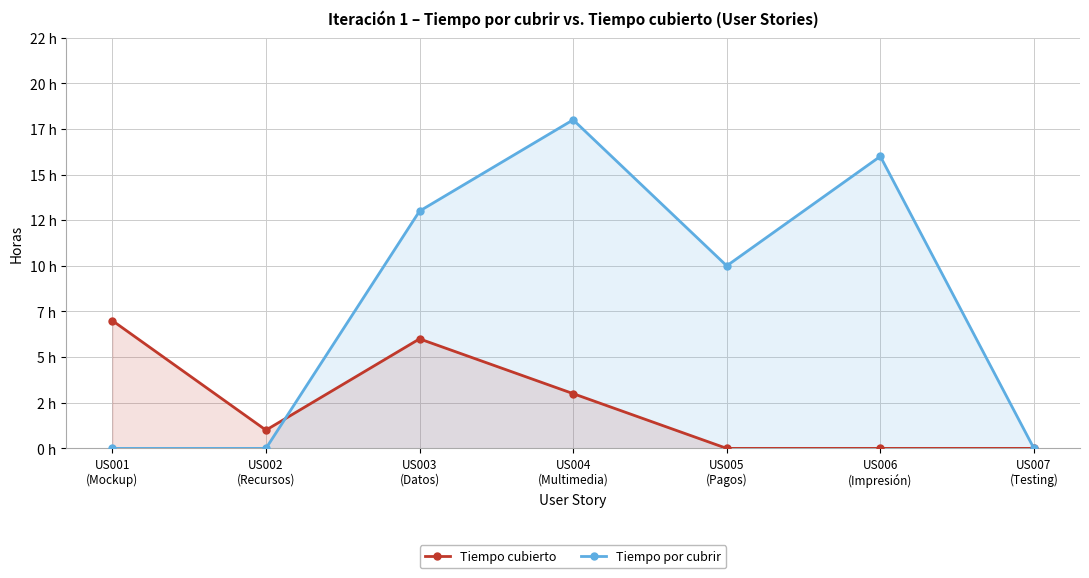

Where is the first local maximum for Tiempo por cubrir?

US004
(Multimedia)